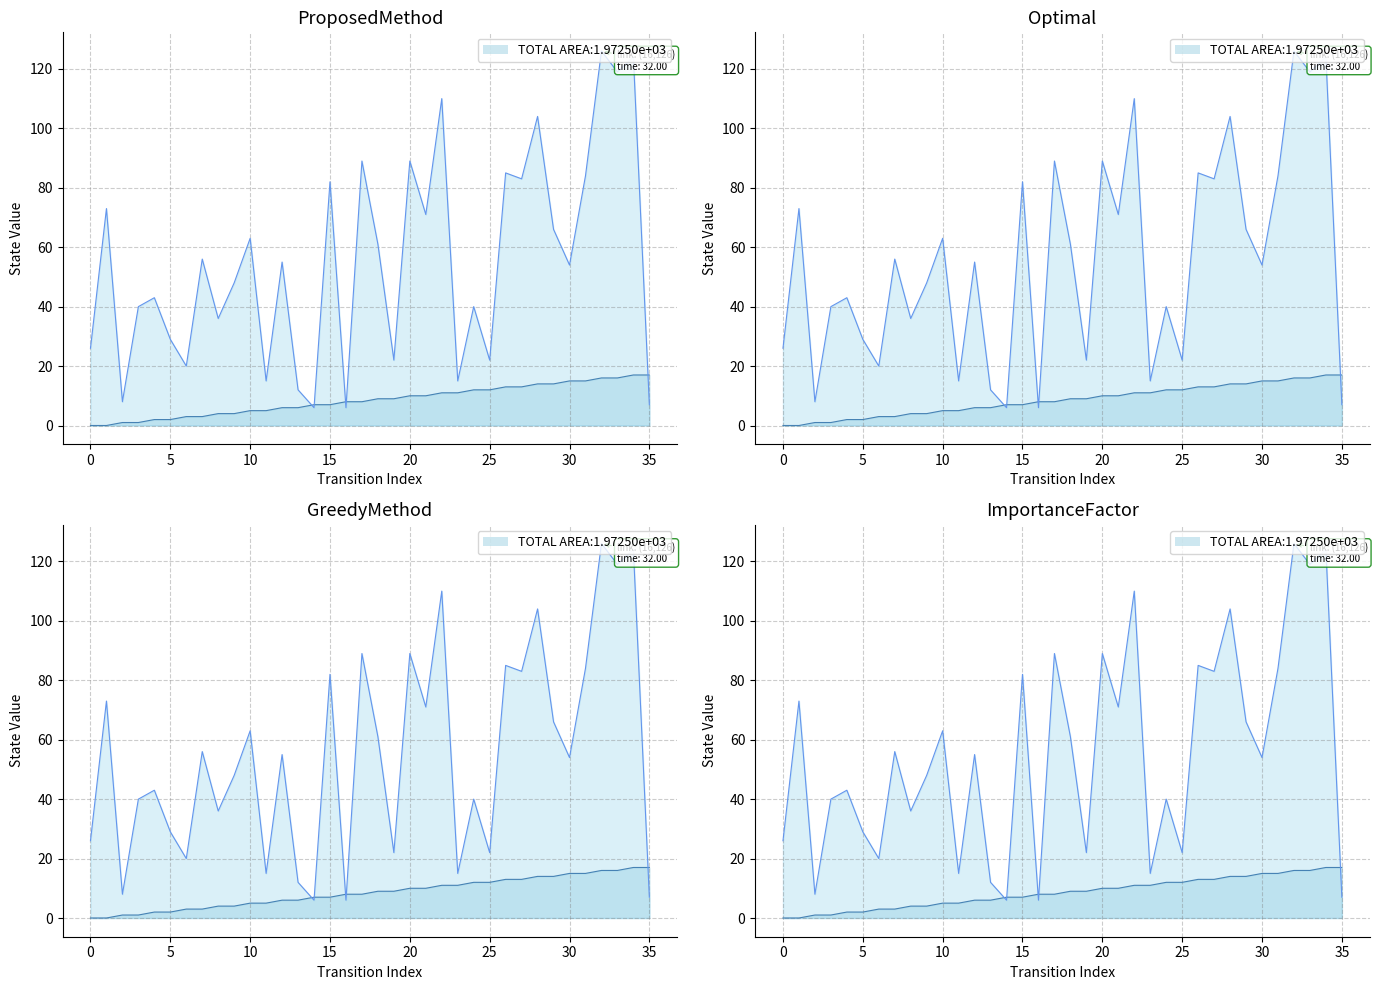

True or false: destination_state has more than 0 points higher than both neighbors.

True